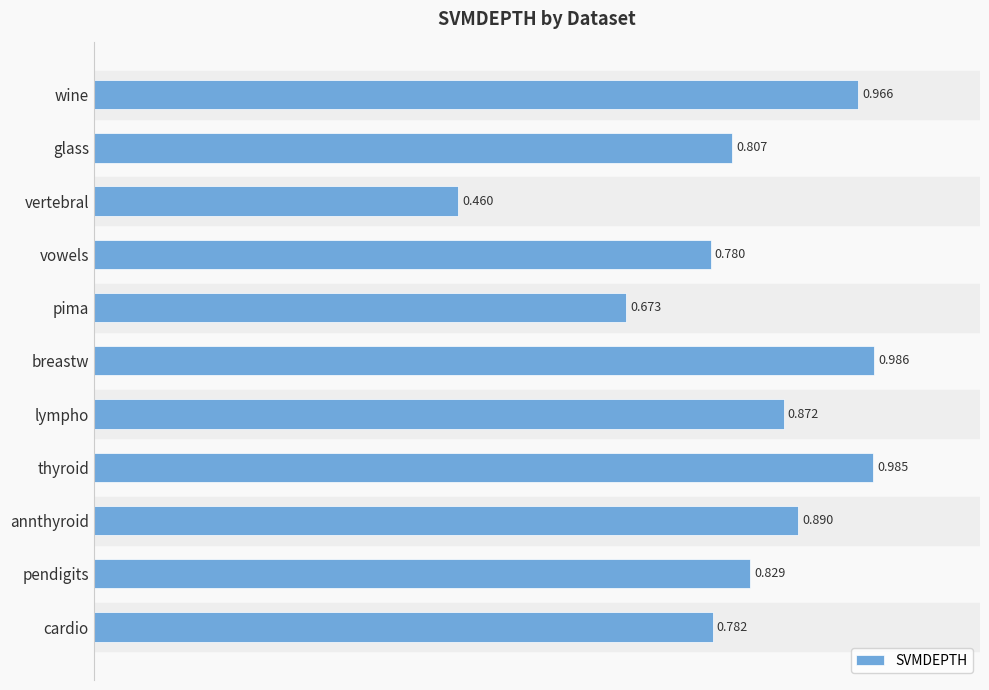

Where is the data nearest to the value 0?

vertebral